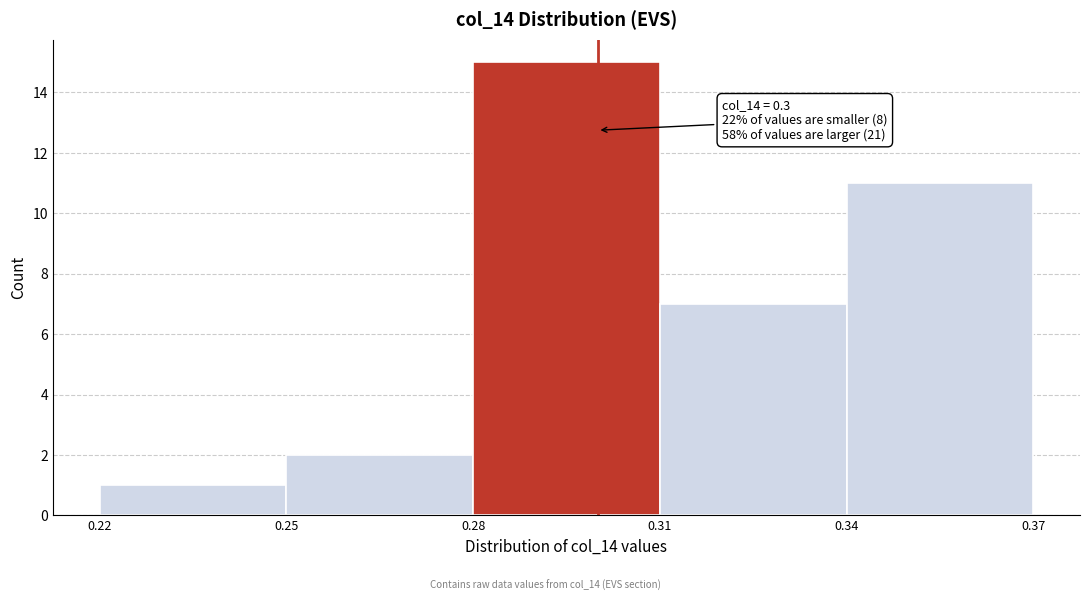

Which range on the x-axis has the tallest bar?

0.28 to 0.31